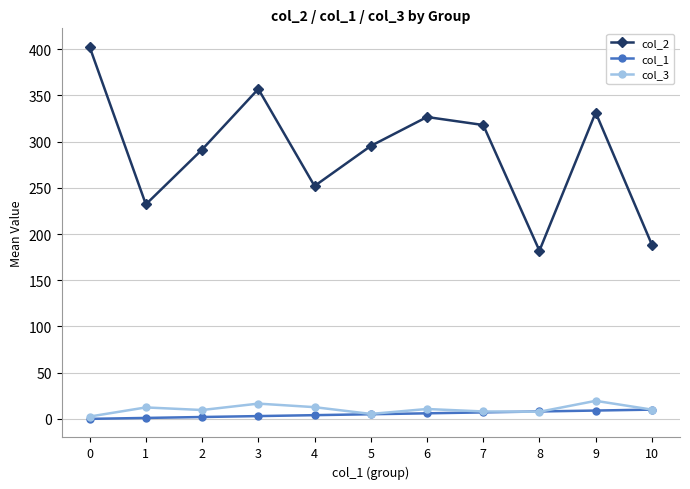

What are all the series names shown in the legend?

col_2, col_1, col_3